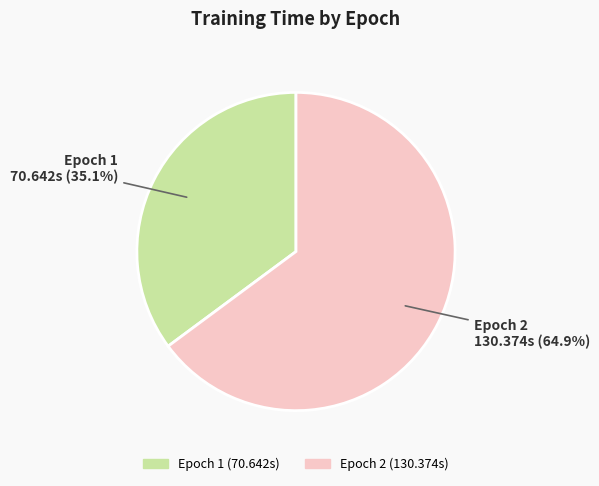

Does any single category account for the majority?

Yes